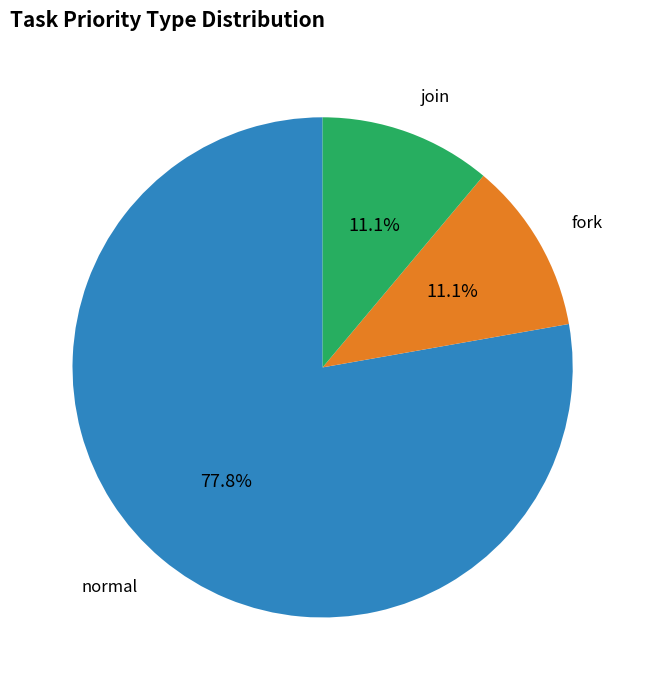

The fork slice represents 11% of the pie. True or false?

True